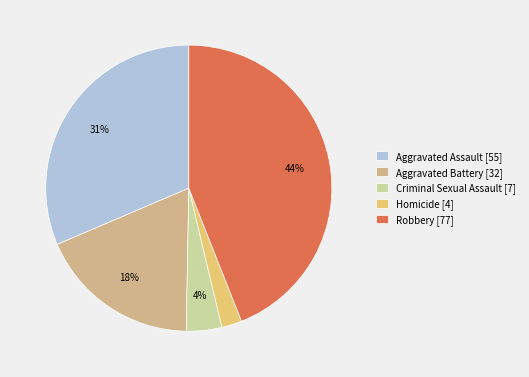

To the nearest percent, what is the combined percentage of Aggravated Battery [32] and Criminal Sexual Assault [7]?

22%